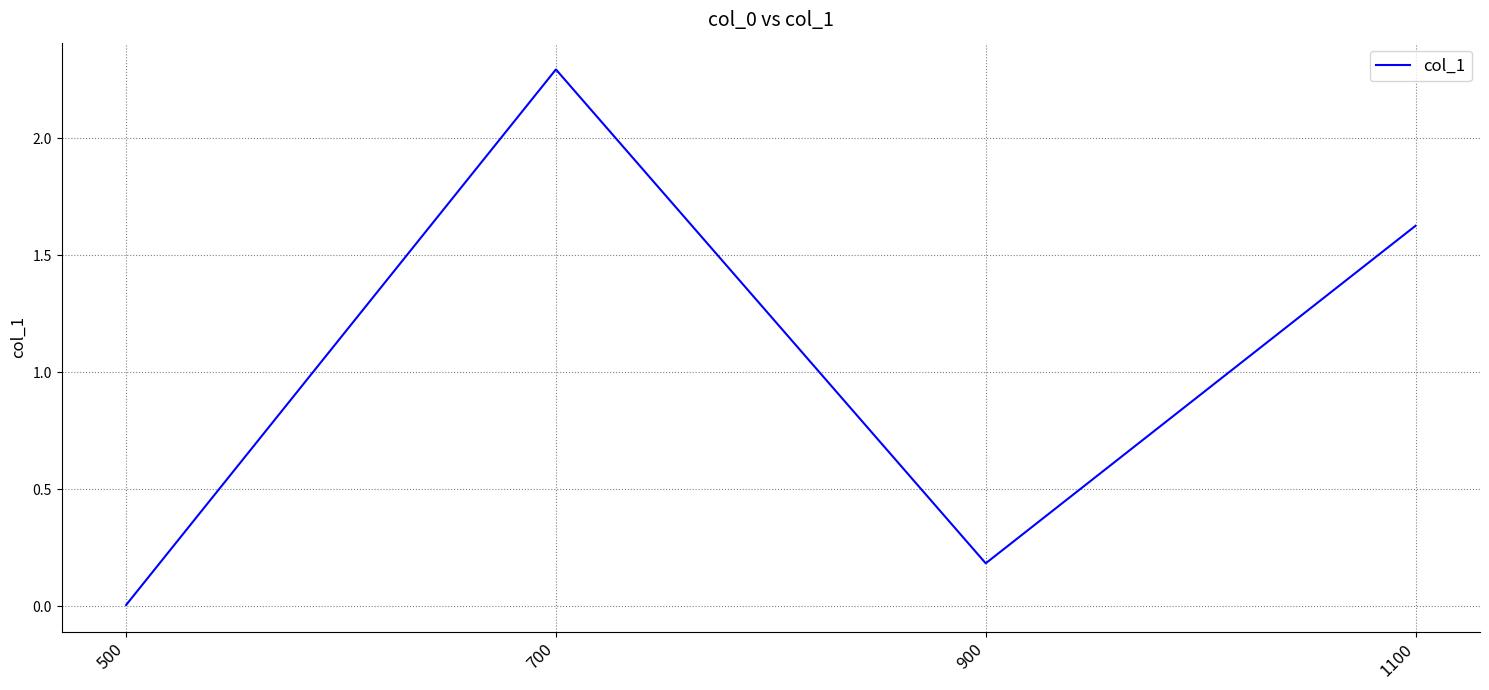

How many interior local valleys (lower than both neighbors) does the data have?

1